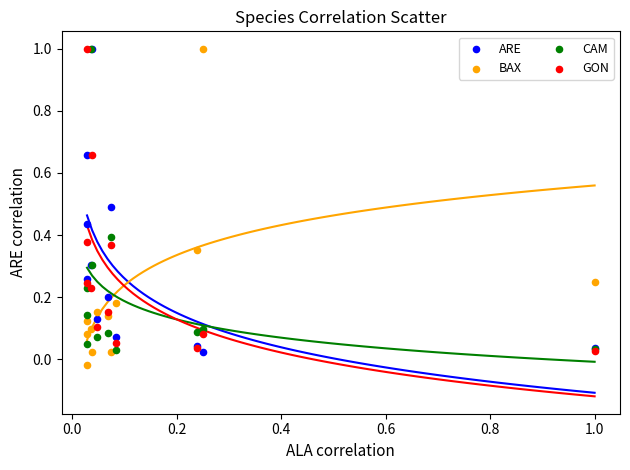

What are all the series names shown in the legend?

ARE, BAX, CAM, GON